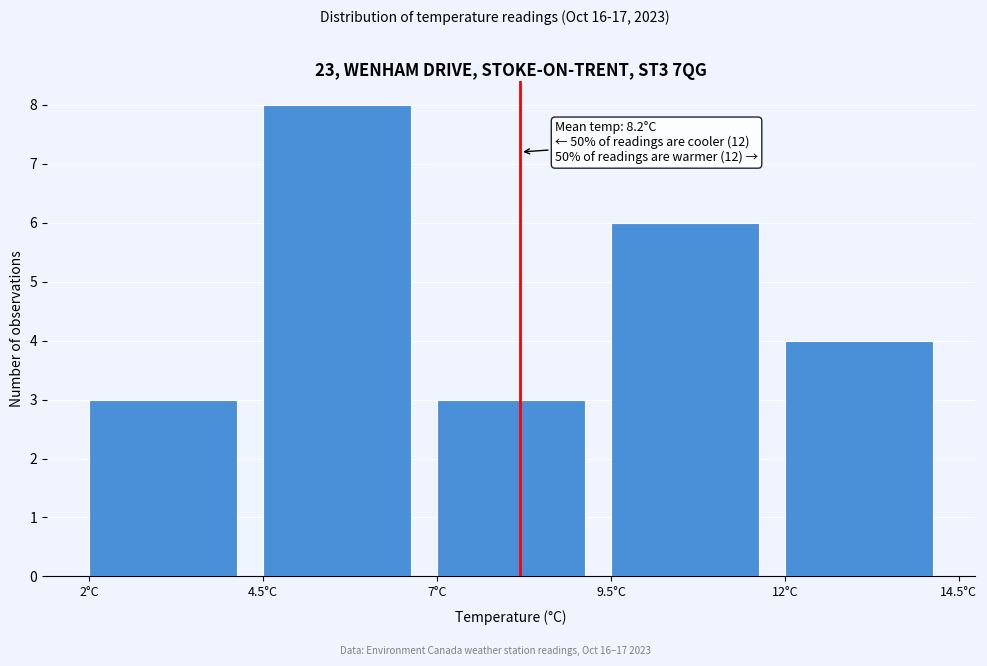

Which range on the x-axis has the tallest bar?

4.5 to 7.0